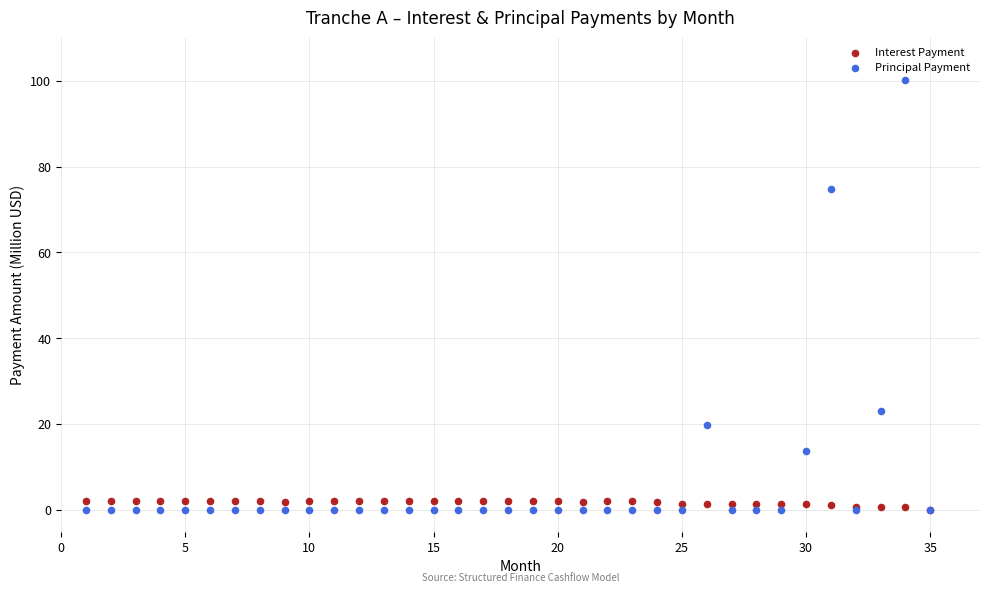

Which series has the widest spread of Y values?

Principal Payment